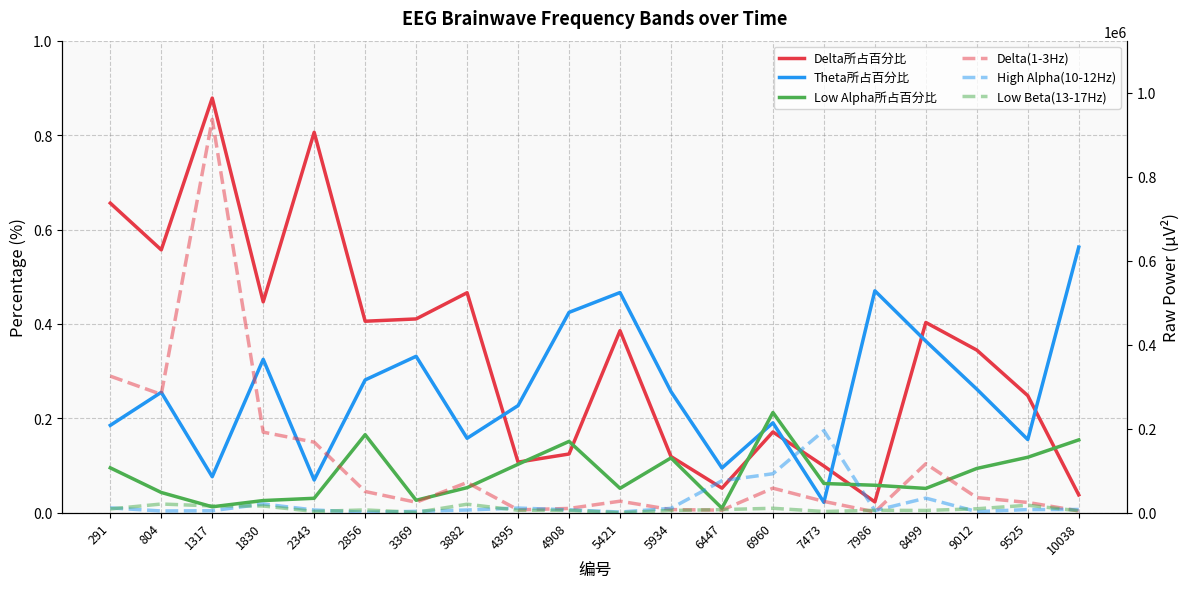

Rank the categories by Delta所占百分比 value from lowest to highest.

7986, 10038, 6447, 7473, 4395, 5934, 4908, 6960, 9525, 9012, 5421, 8499, 2856, 3369, 1830, 3882, 804, 291, 2343, 1317